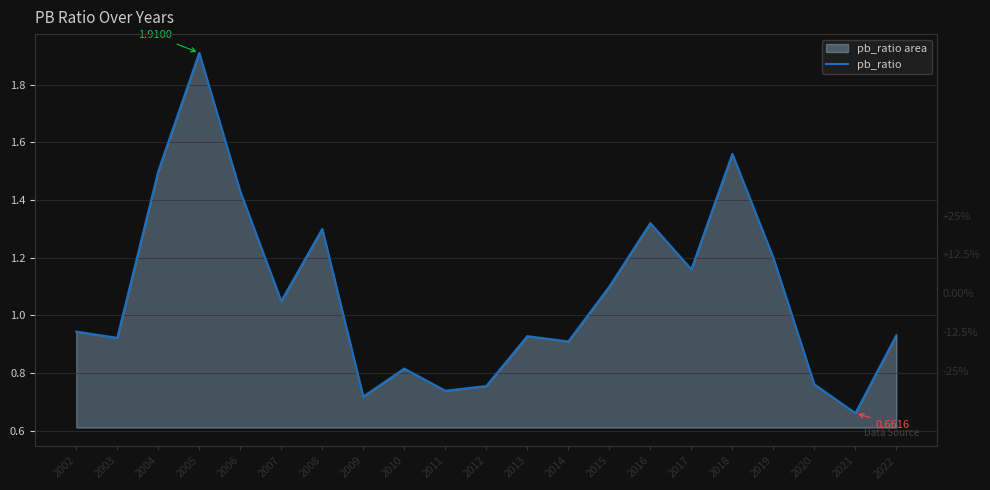

What is the sum of all values?

22.6